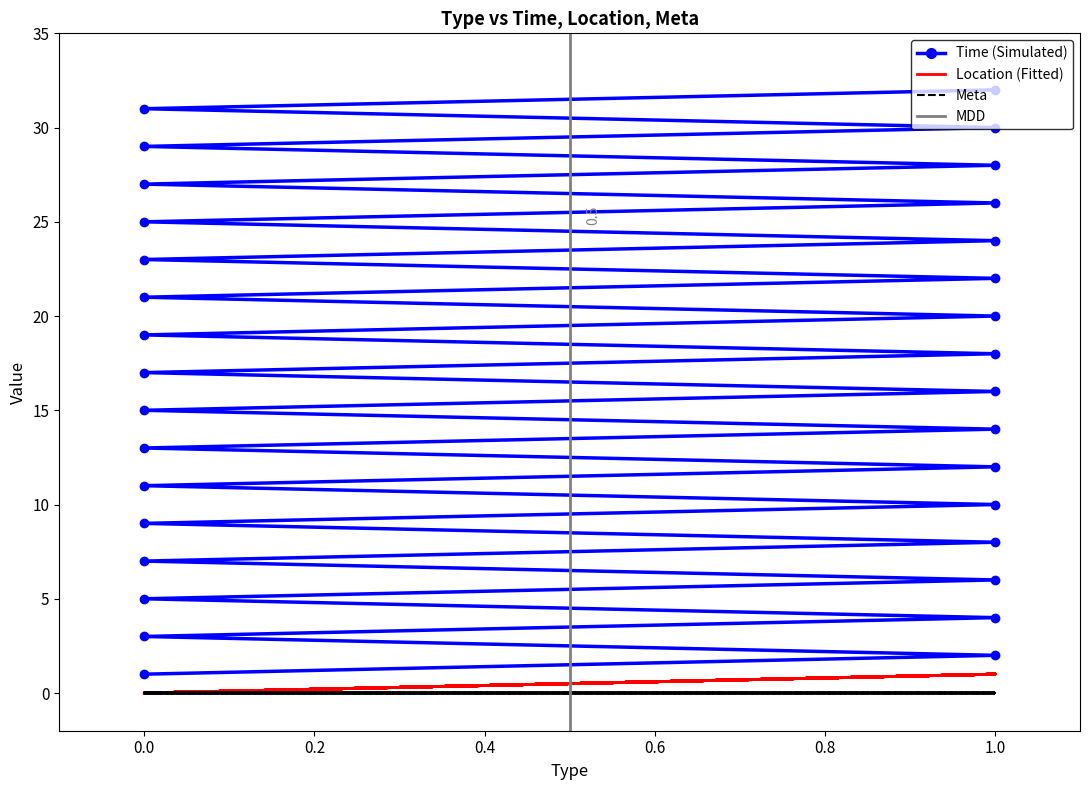

True or false: Location and Time intersect in this chart.

False